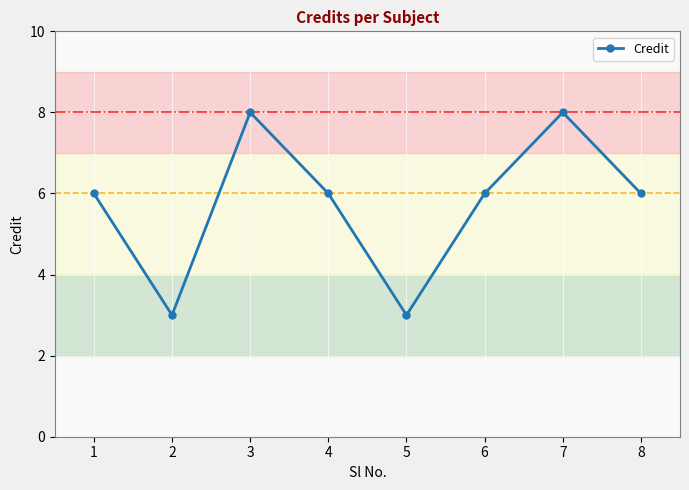

What value does the data have at 5?

3